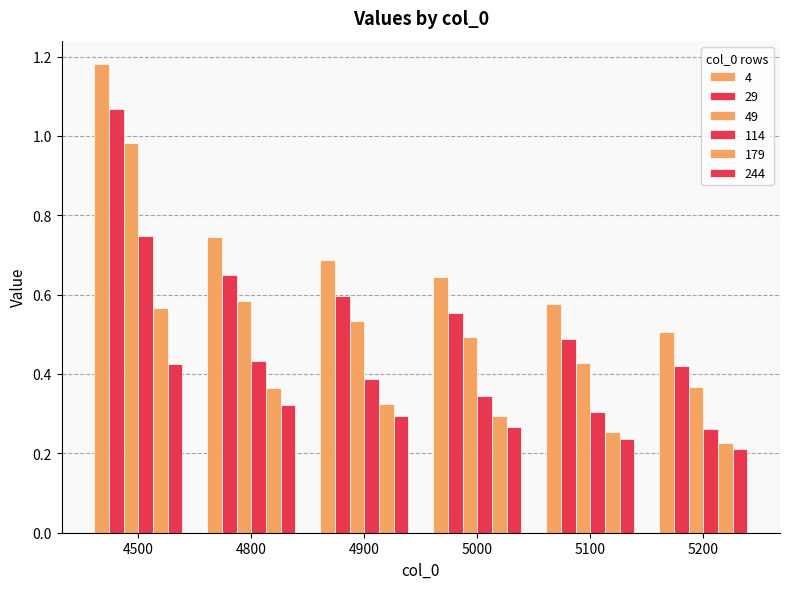

How many bars are there in total?

36